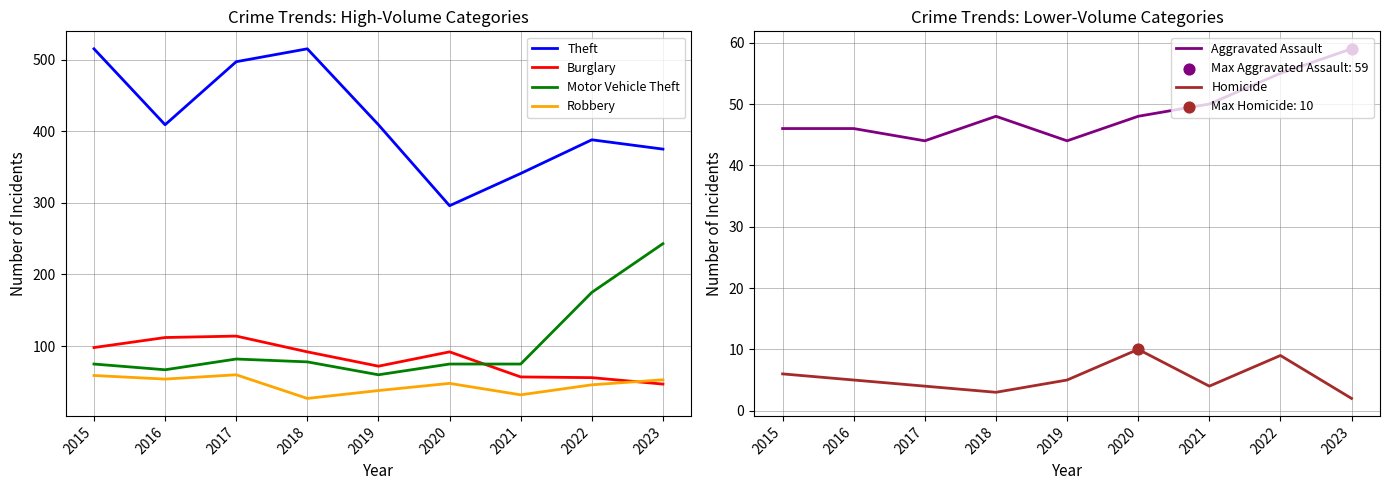

Which series has the largest total across all categories?

Theft